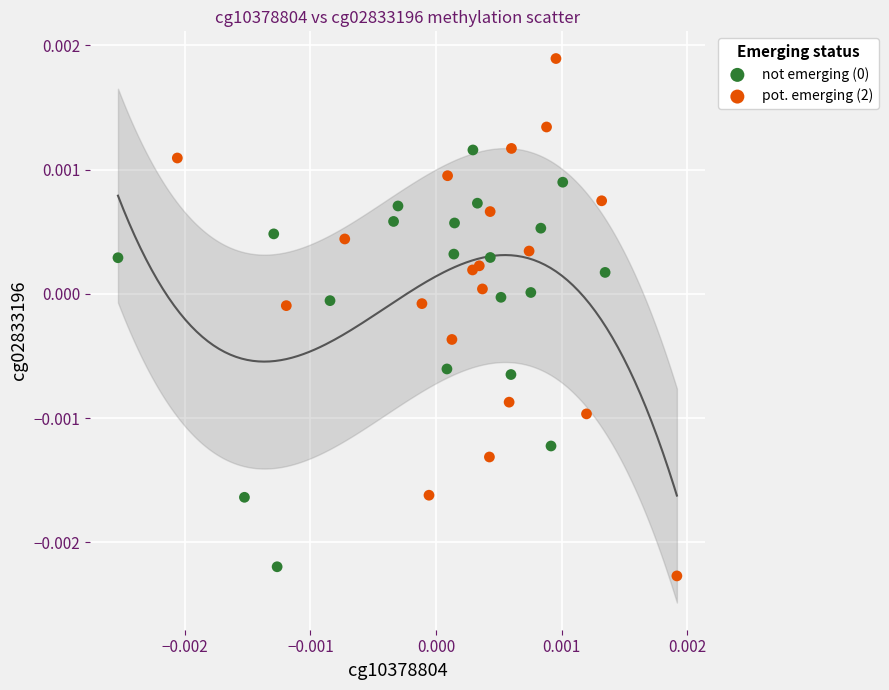

Which series has the widest spread of Y values?

pot. emerging (2)